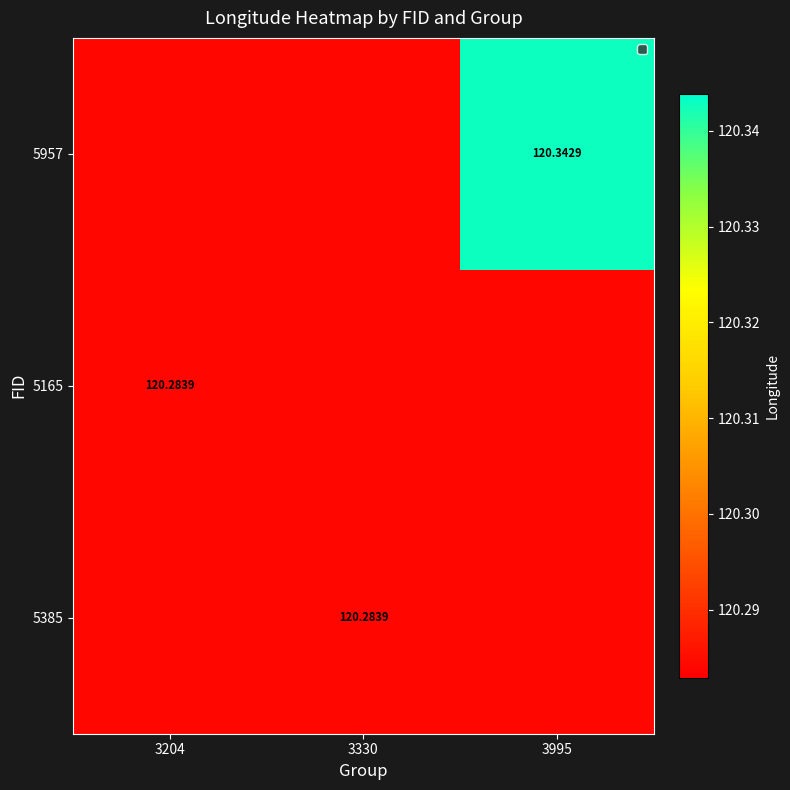

At which label does 5165 reach its peak?

3204